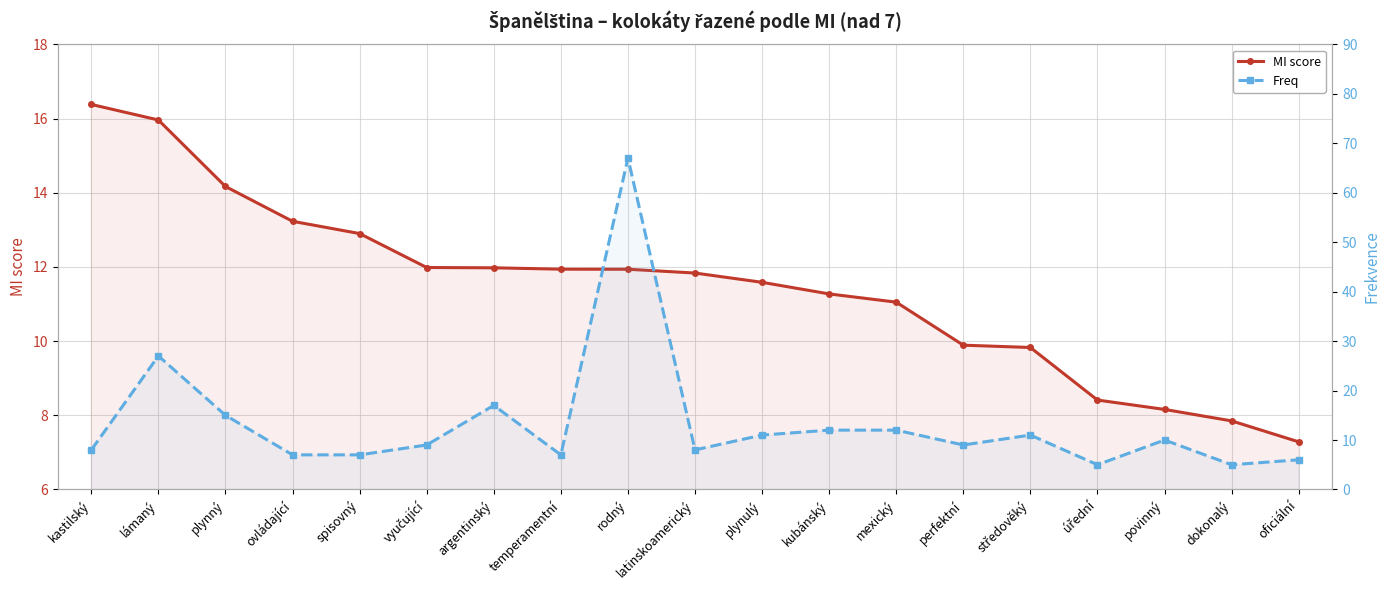

At how many categories does at least one series exceed 21?

2